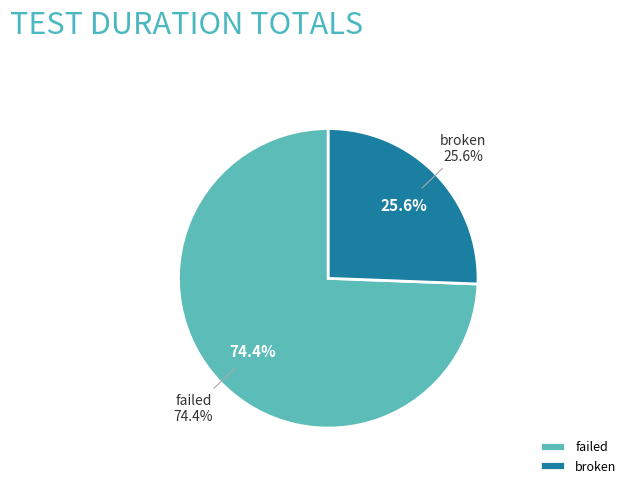

How many segments does this pie chart have?

2